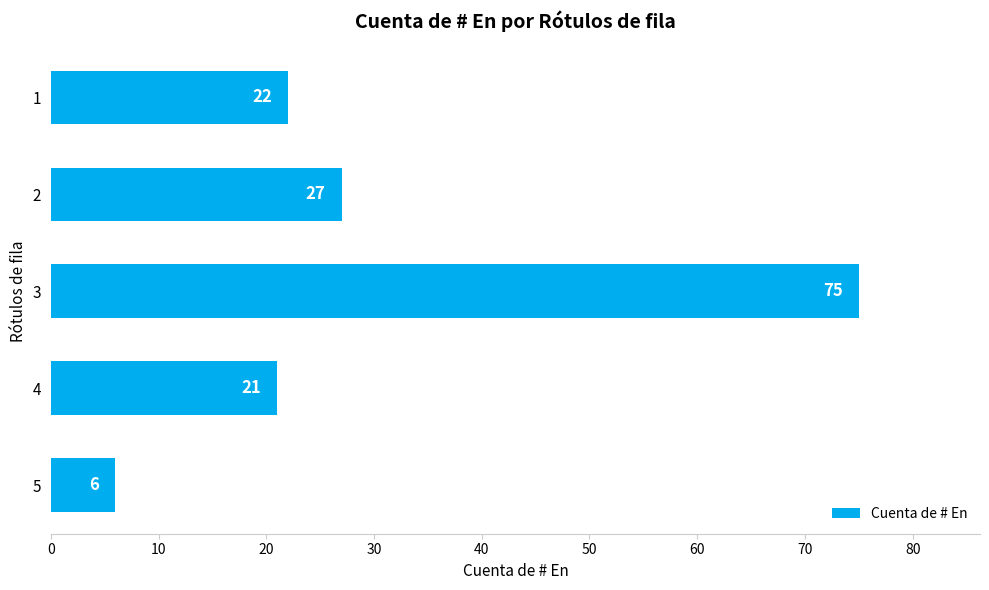

What is the change in value from 1 to 2?

+5